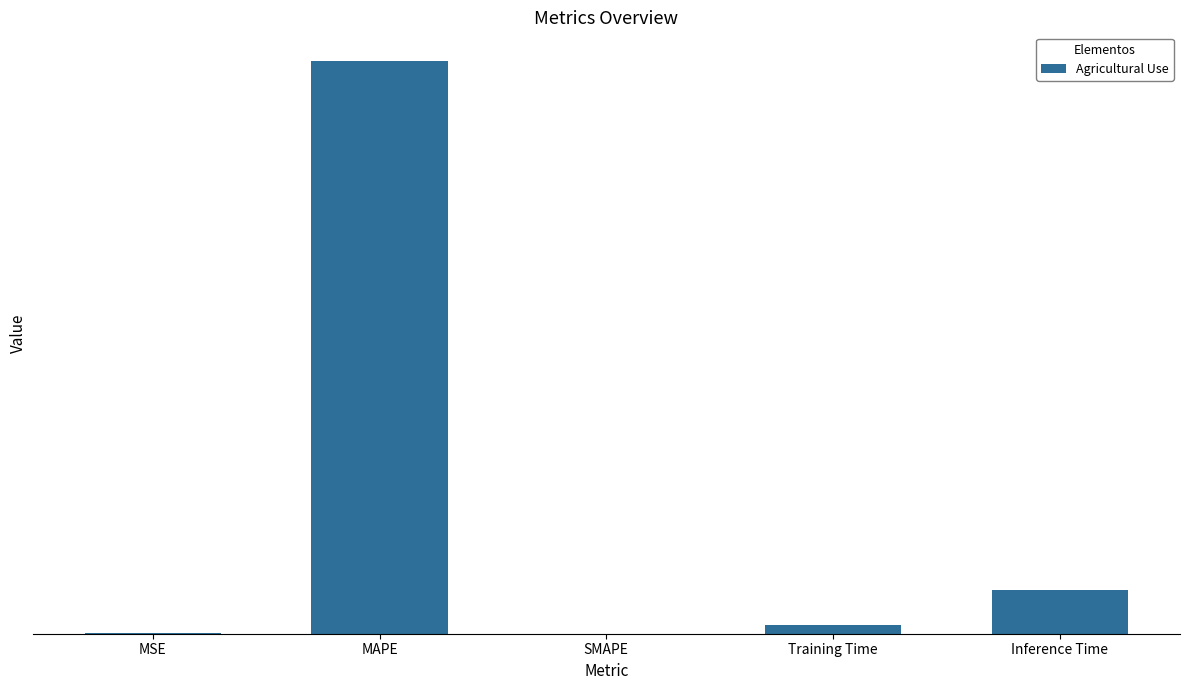

What is the label of the 5th bar from the left?

Inference Time